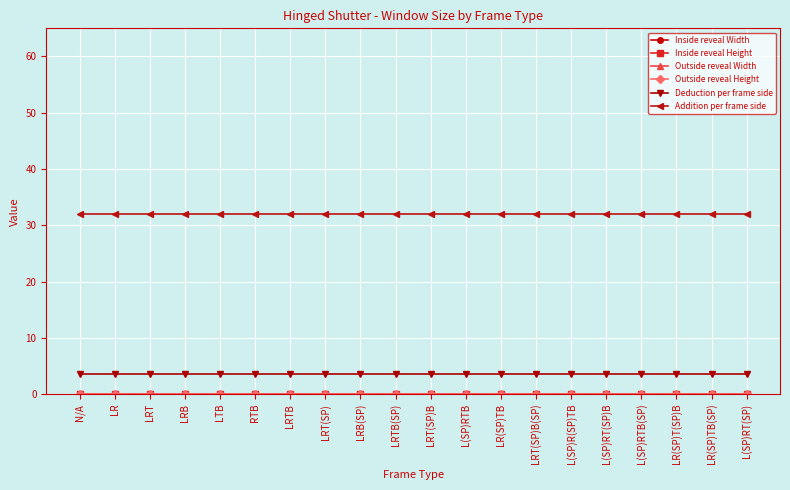

How many lines are shown in the chart?

6